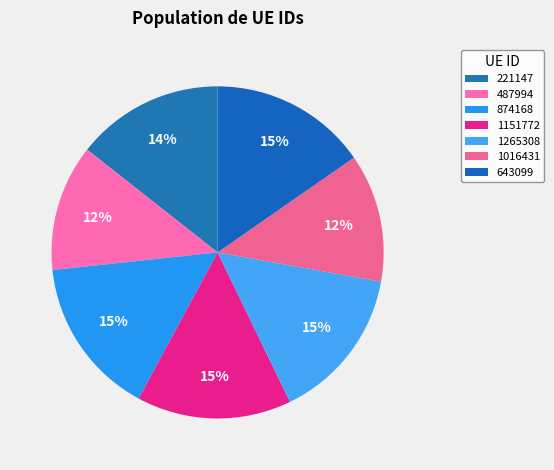

Count the number of slices in the pie.

7